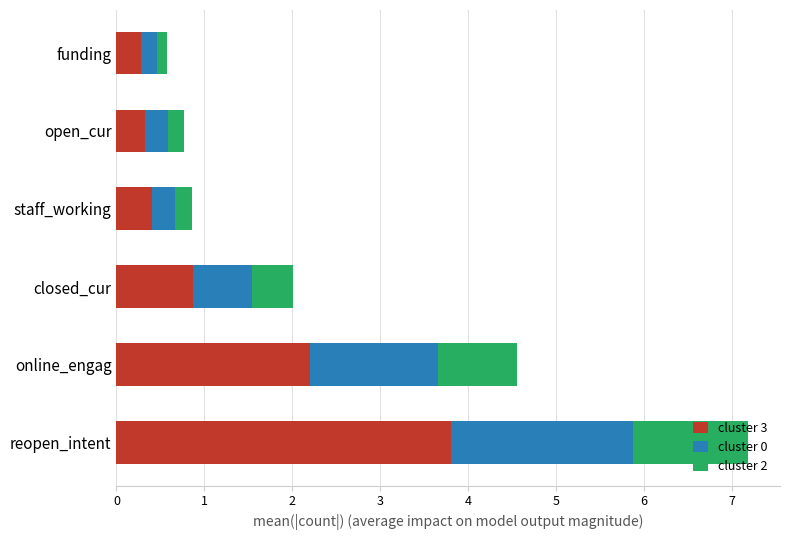

What are all the series names shown in the legend?

cluster 3, cluster 0, cluster 2